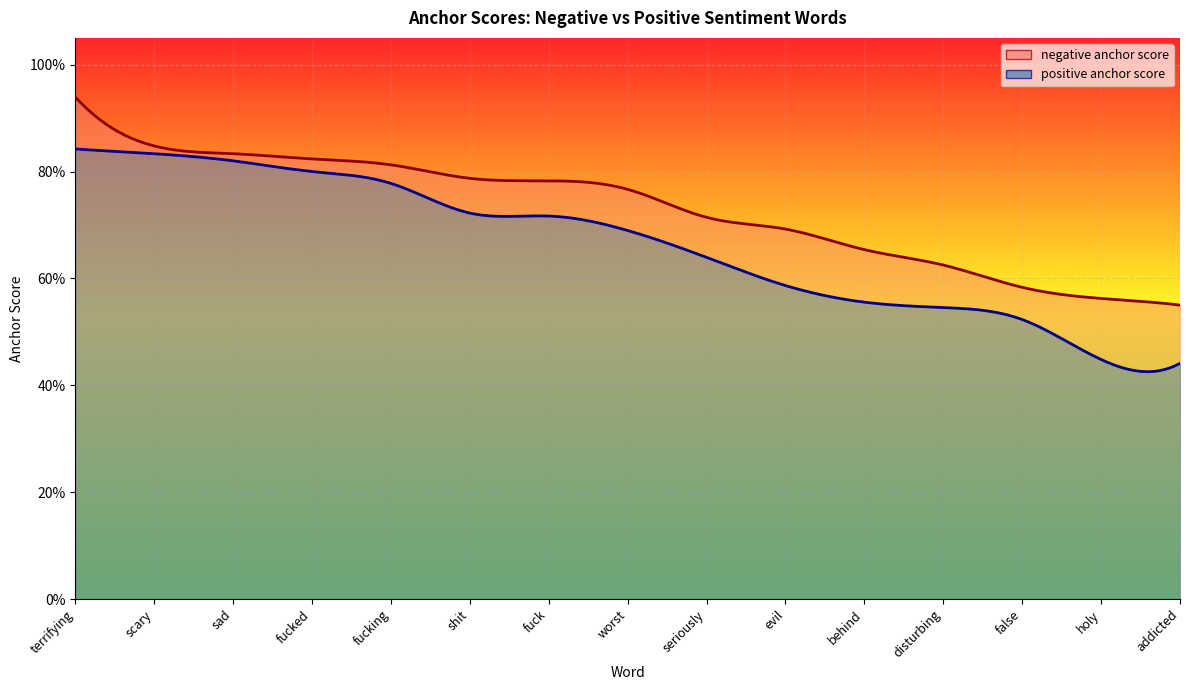

Which has a higher value, terrifying or fucking?

terrifying